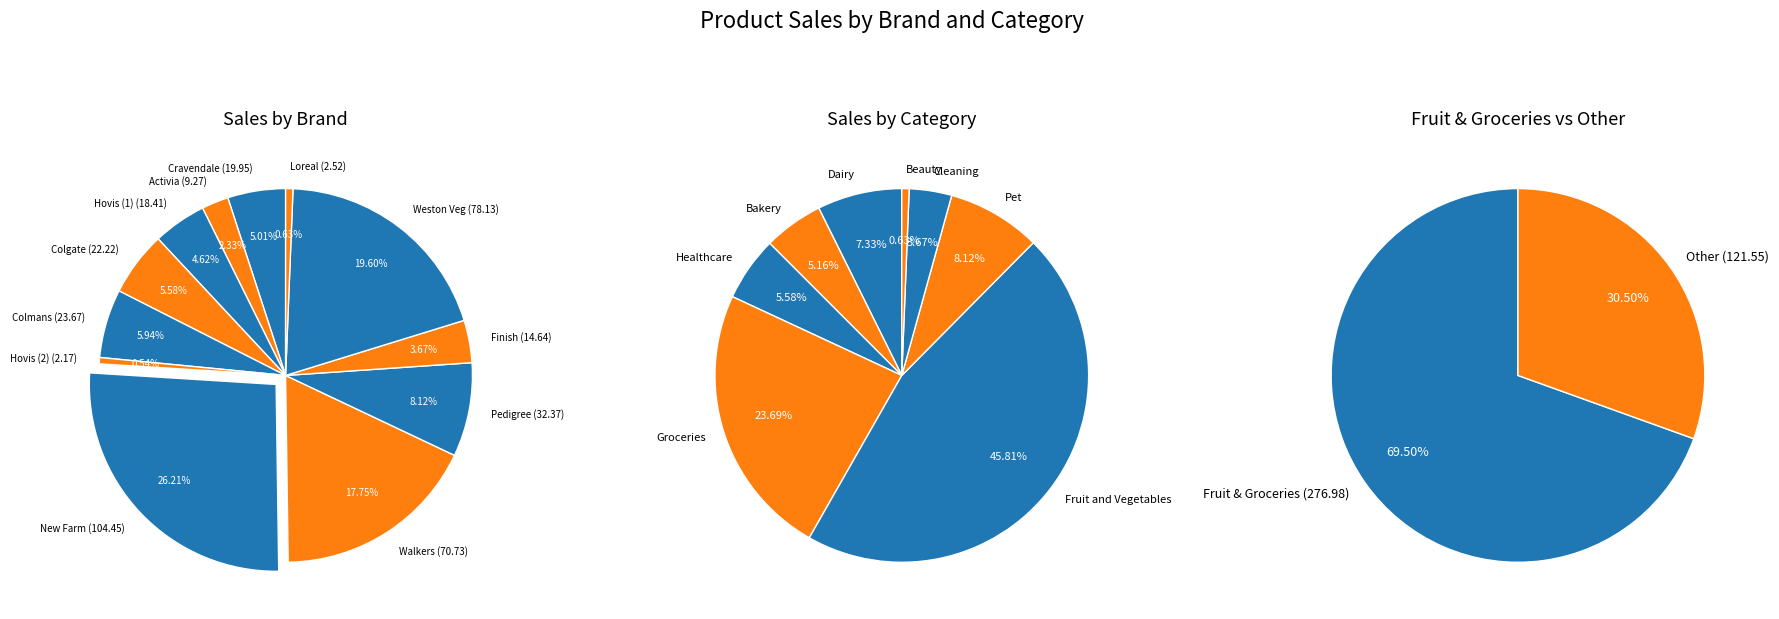

To the nearest percent, what is the difference between the largest and smallest slice percentages?

26%